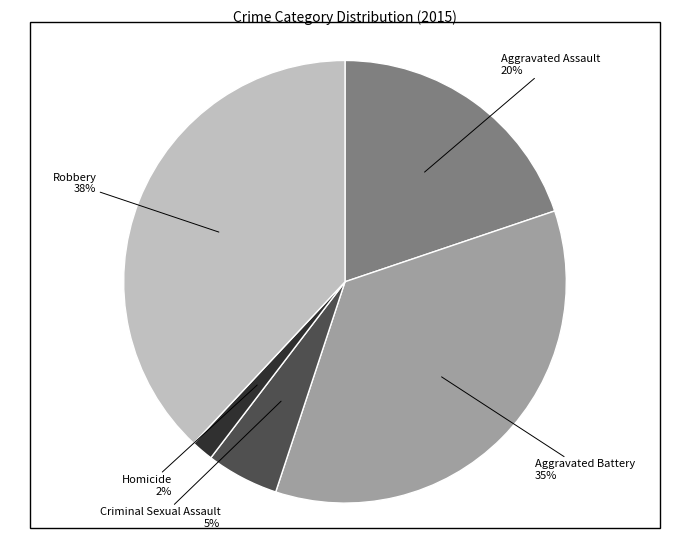

Count the number of slices in the pie.

5